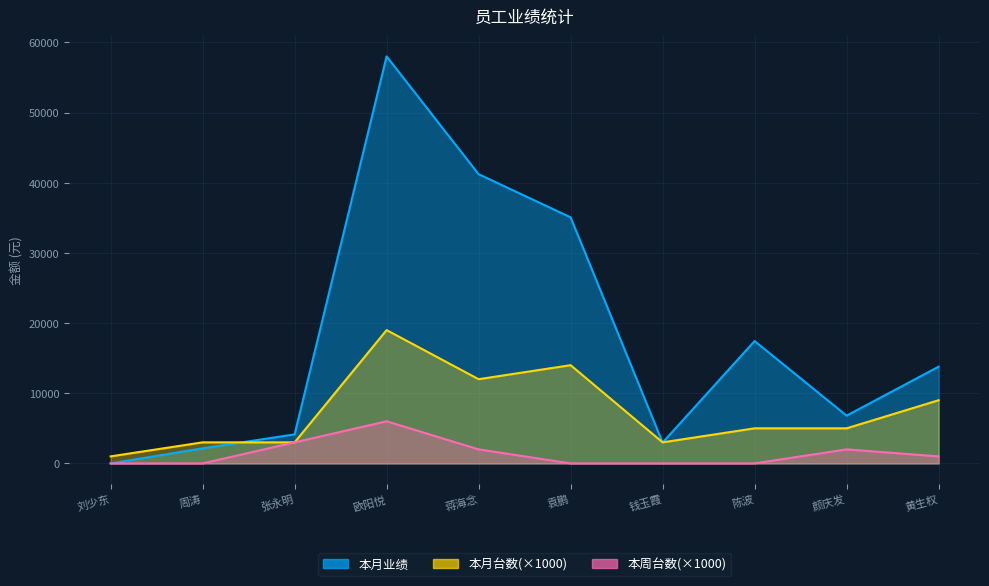

At 颜庆发, list the series in order from largest to smallest.

本月业绩, 本月台数, 本周台数